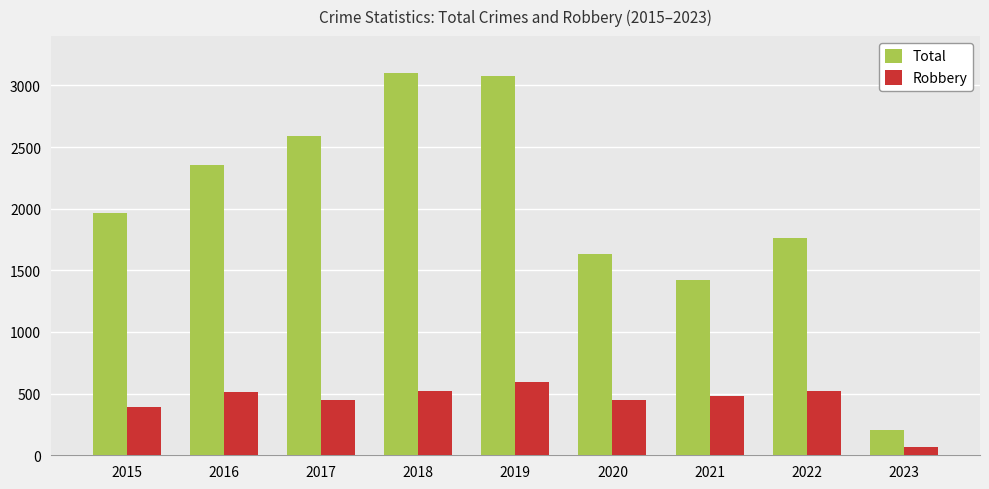

What is the difference between the maximum and second lowest values in the Robbery series?

196